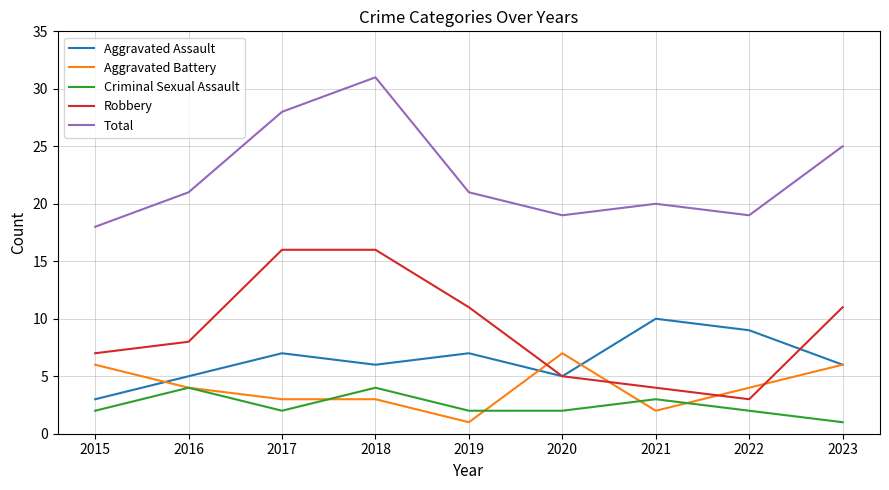

Reading left to right, list all the values displayed in this chart.

Aggravated Assault: 3	5	7	6	7	5	10	9	6
Aggravated Battery: 6	4	3	3	1	7	2	4	6
Criminal Sexual Assault: 2	4	2	4	2	2	3	2	1
Robbery: 7	8	16	16	11	5	4	3	11
Total: 18	21	28	31	21	19	20	19	25